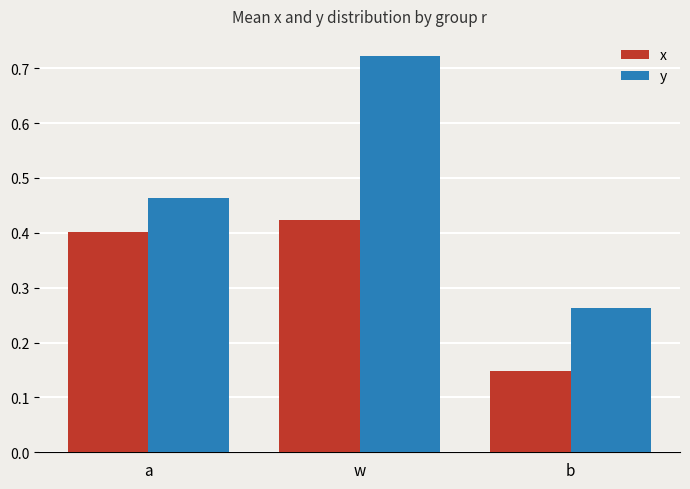

Which series has the widest spread of values?

y